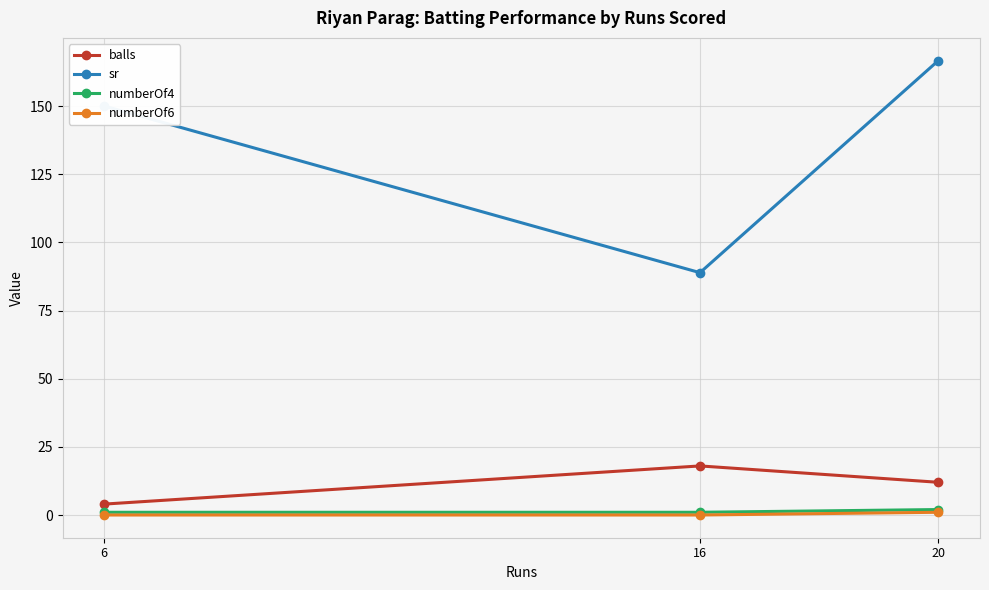

What is the total value across all series at 20?

181.7